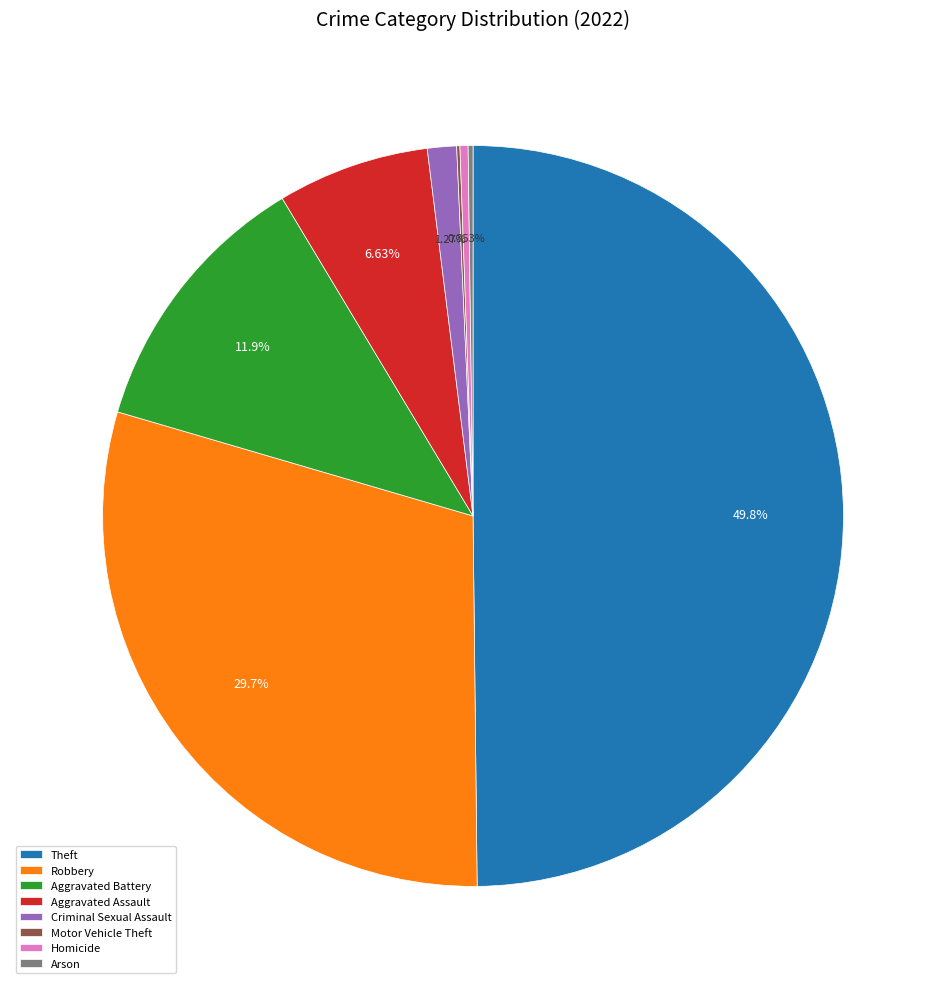

Combined, do Robbery and Criminal Sexual Assault account for over 50%?

No